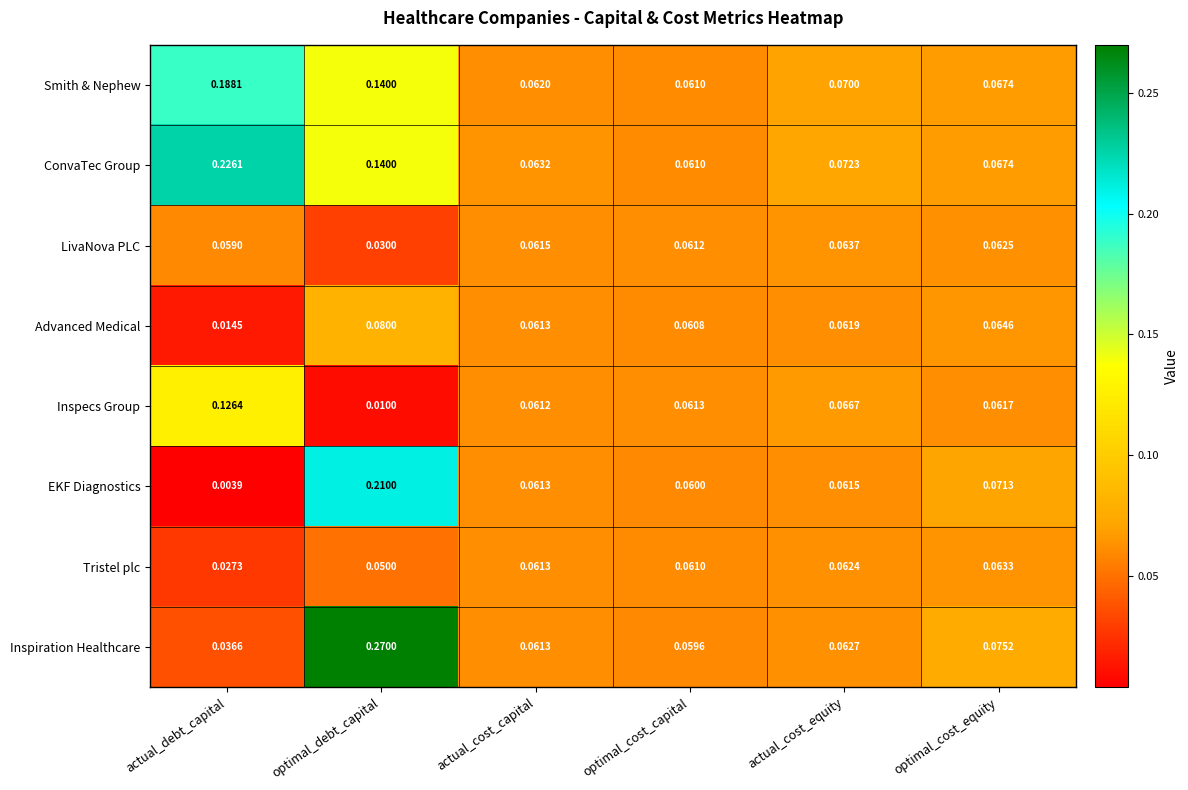

At which category is the sum across all series the highest?

optimal_debt_capital